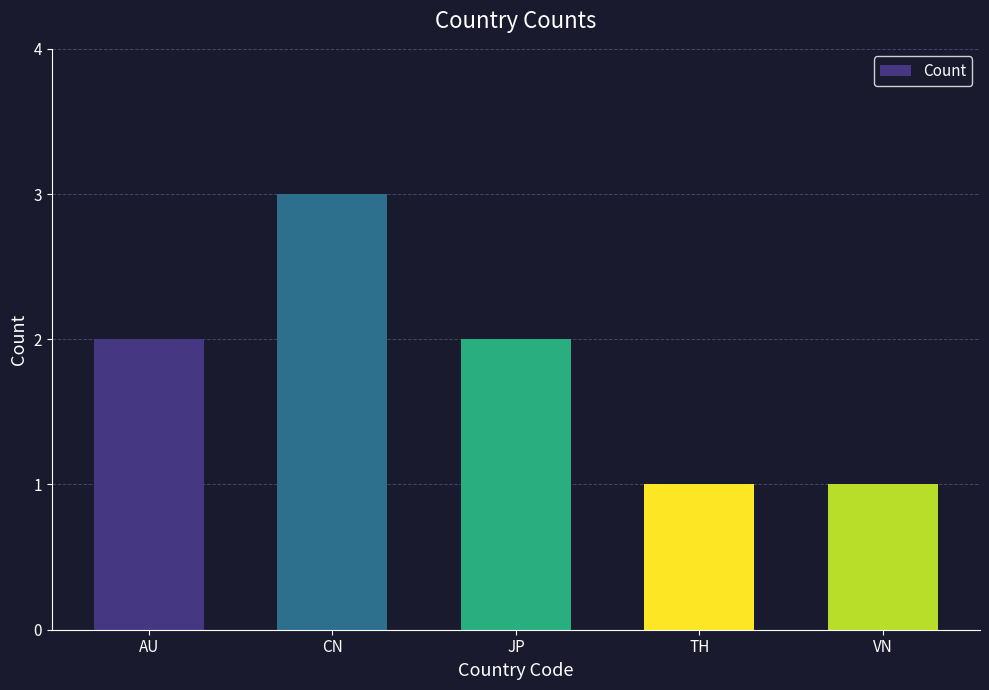

What is the average value?

2